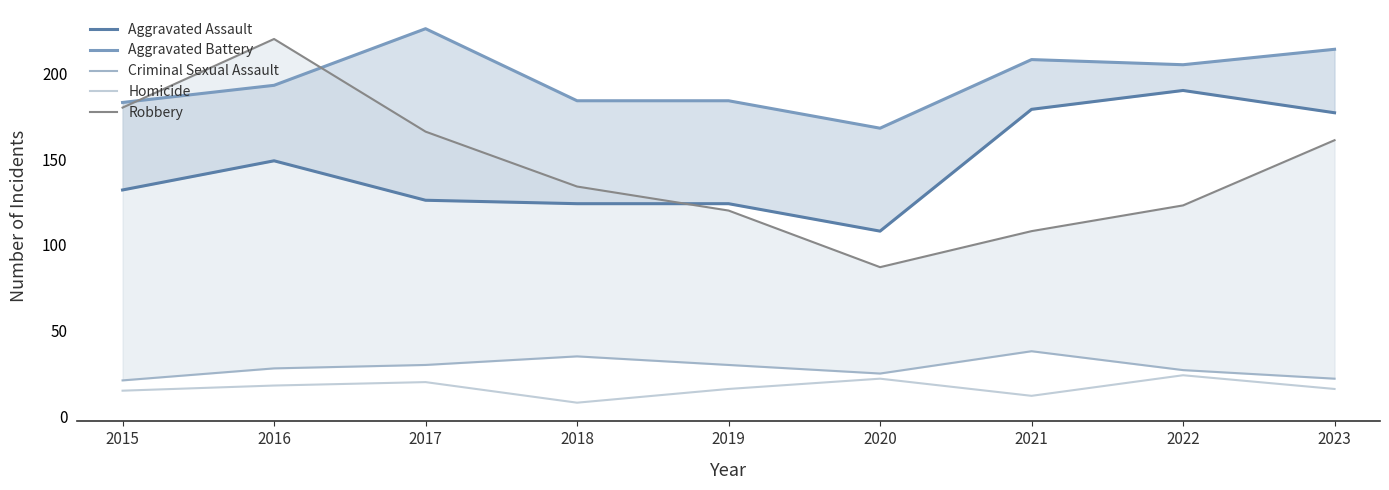

How many lines are shown in the chart?

5